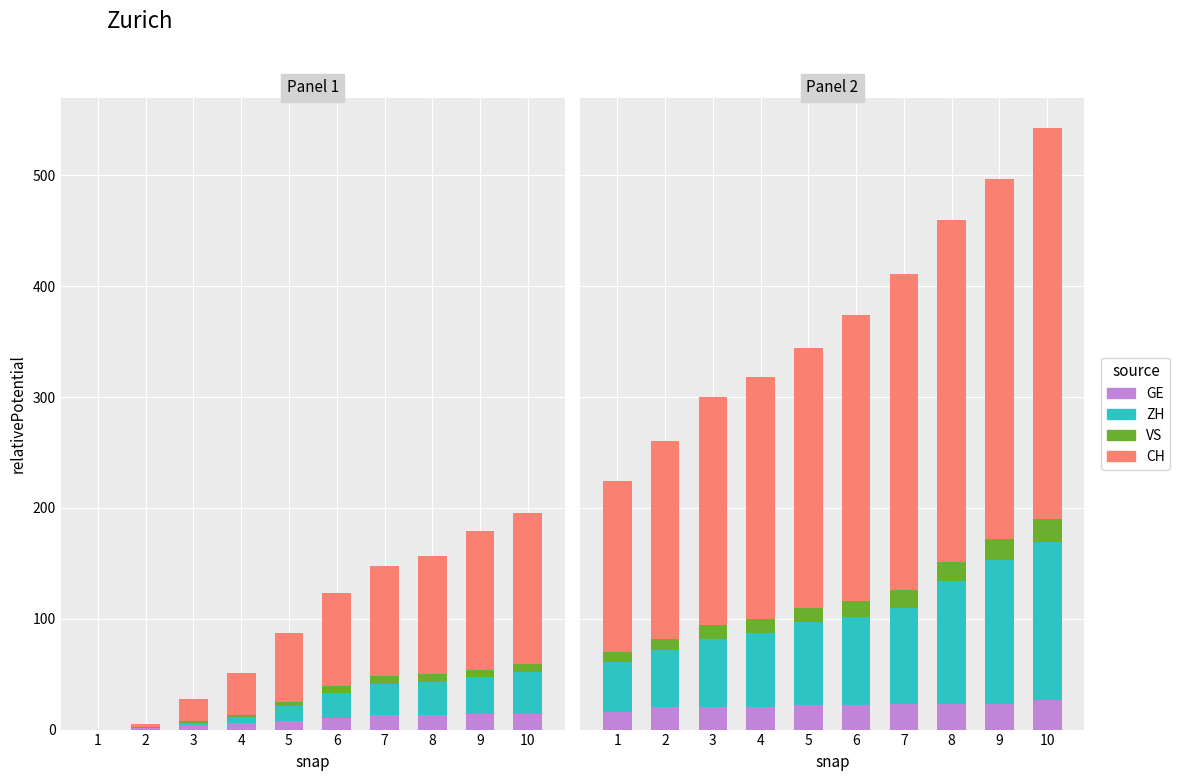

Which category has the highest value in the CH series?

10